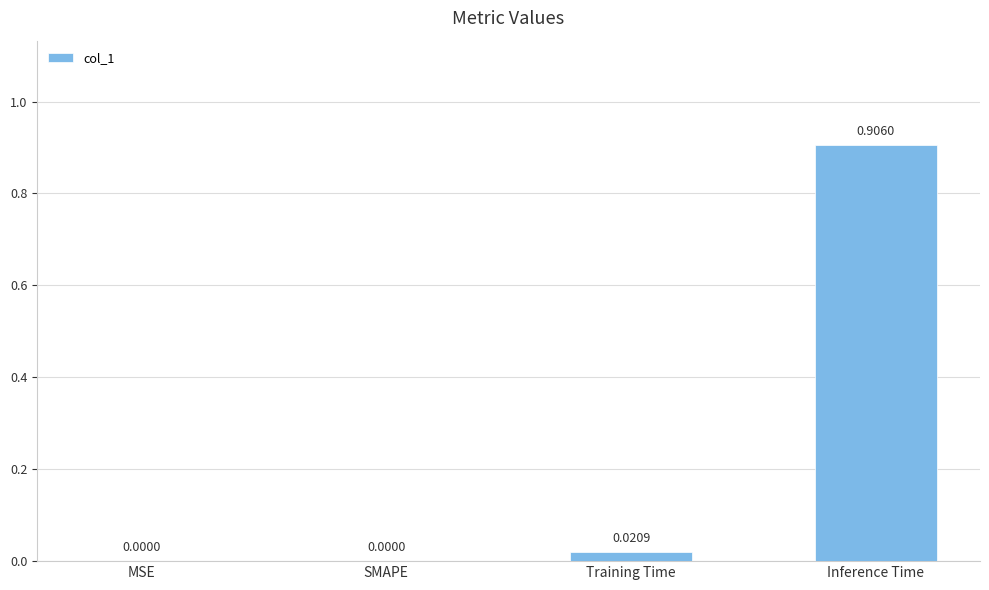

Which label corresponds to the largest value in the chart?

Inference Time